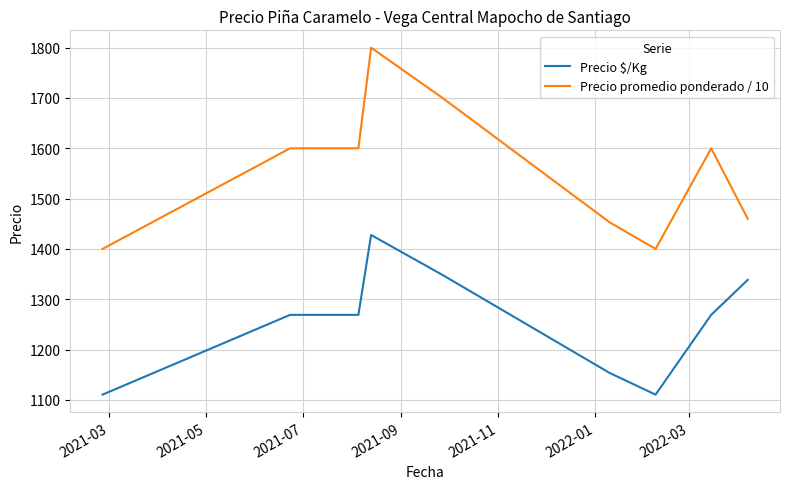

List the series in order of their overall mean, highest first.

Precio promedio ponderado / 10, Precio $/Kg